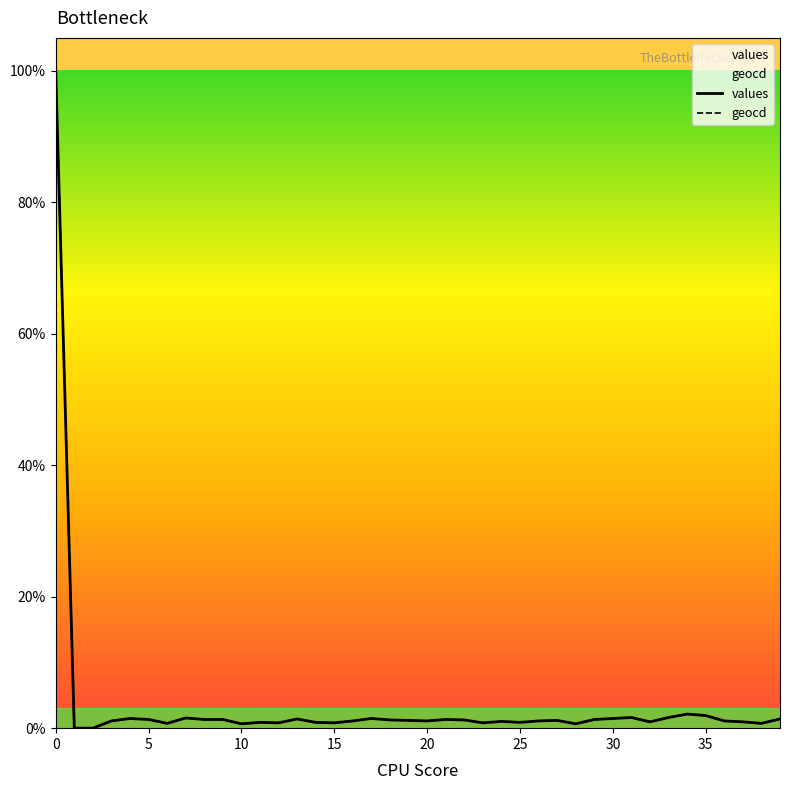

What is the average value of the geocd series?

3.6